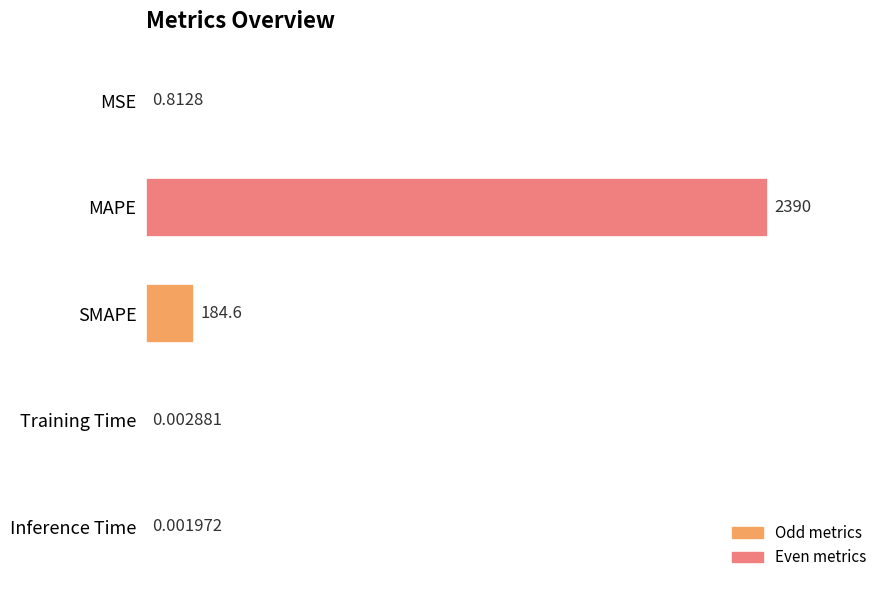

What is the sum of all values?

2575.8